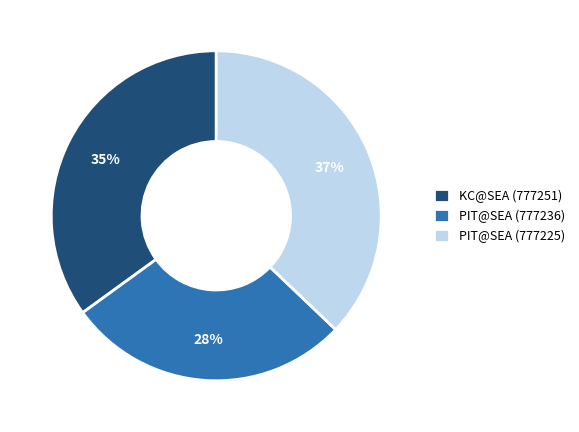

Is the sum of PIT@SEA (777236) and PIT@SEA (777225) greater than half?

Yes